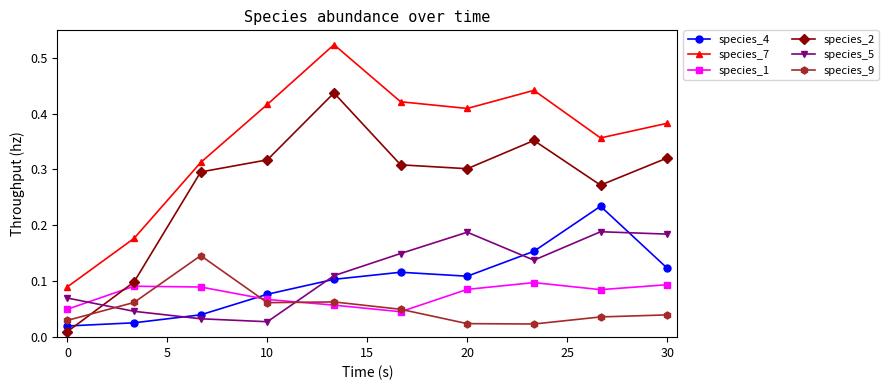

Which series has the largest total across all categories?

species_7